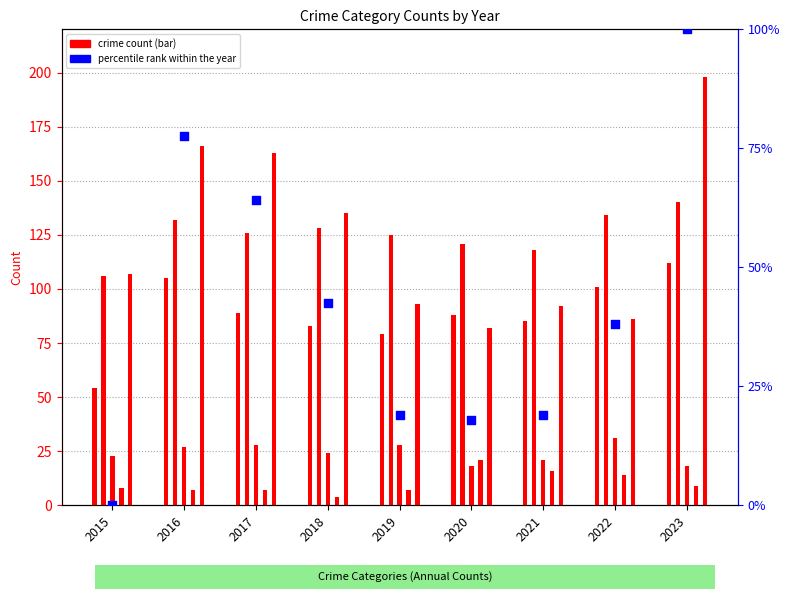

What is the total value across all series at 2019?

351.0